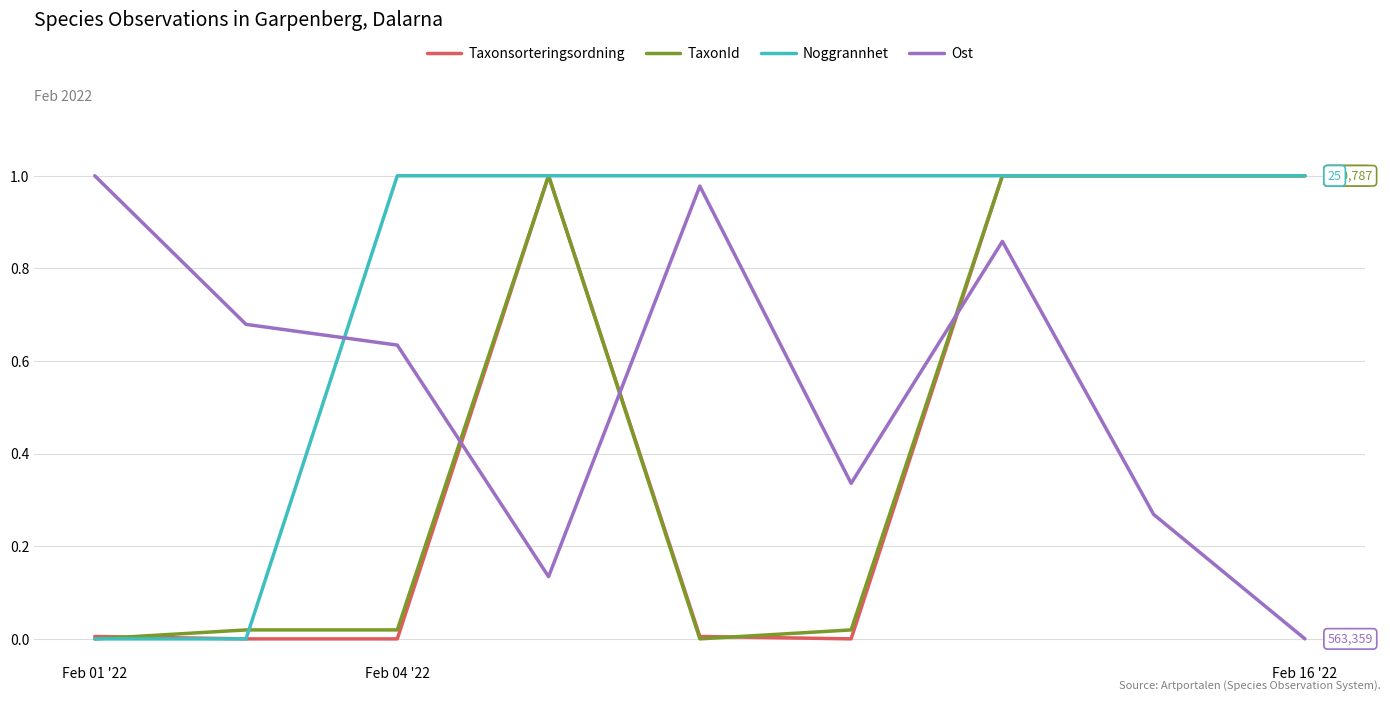

True or false: TaxonId and Ost intersect in this chart.

True